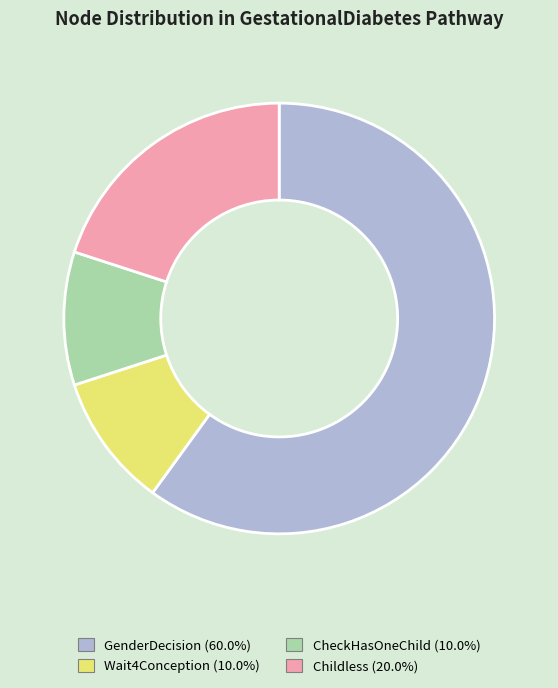

Is it true that Childless is 11% of the pie?

False